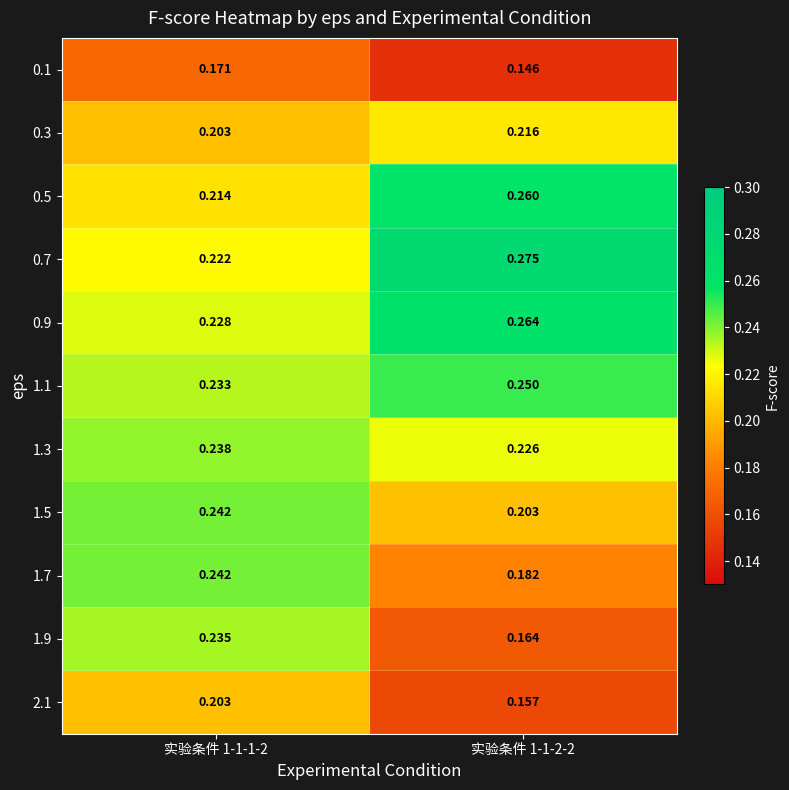

How many distinct data groups are displayed?

11